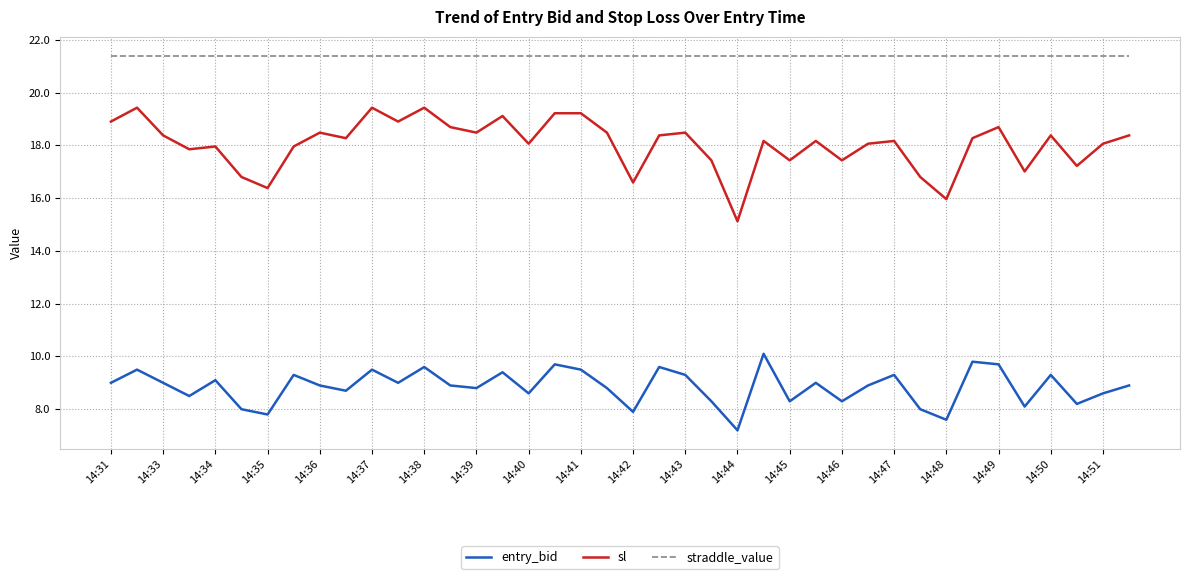

True or false: entry_bid has more than 1 interior local peaks.

True